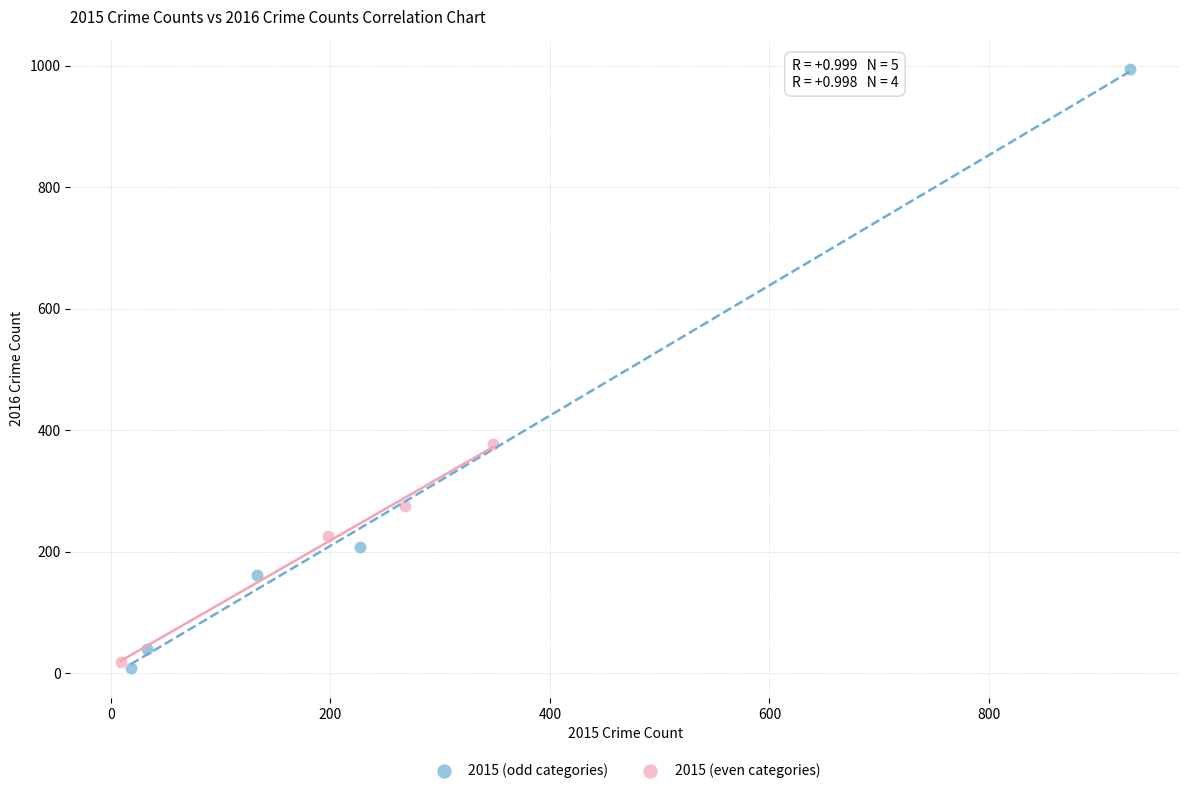

Which series contains the highest Y value?

2015 (odd categories)